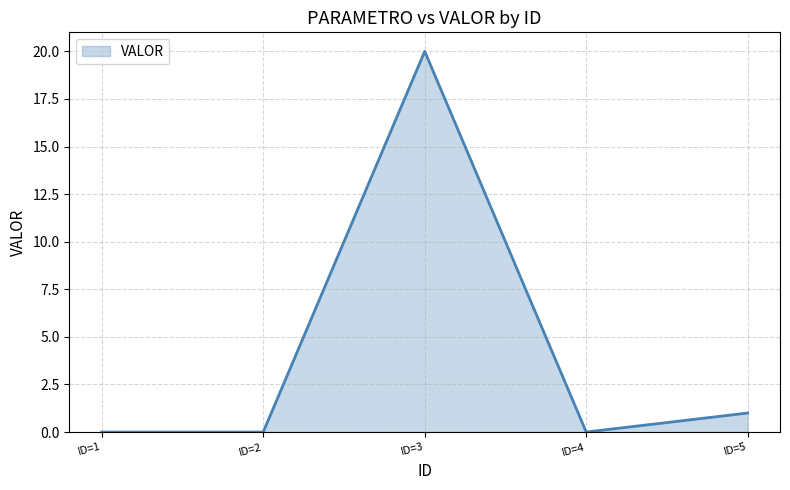

How many categories are shown in the chart?

5